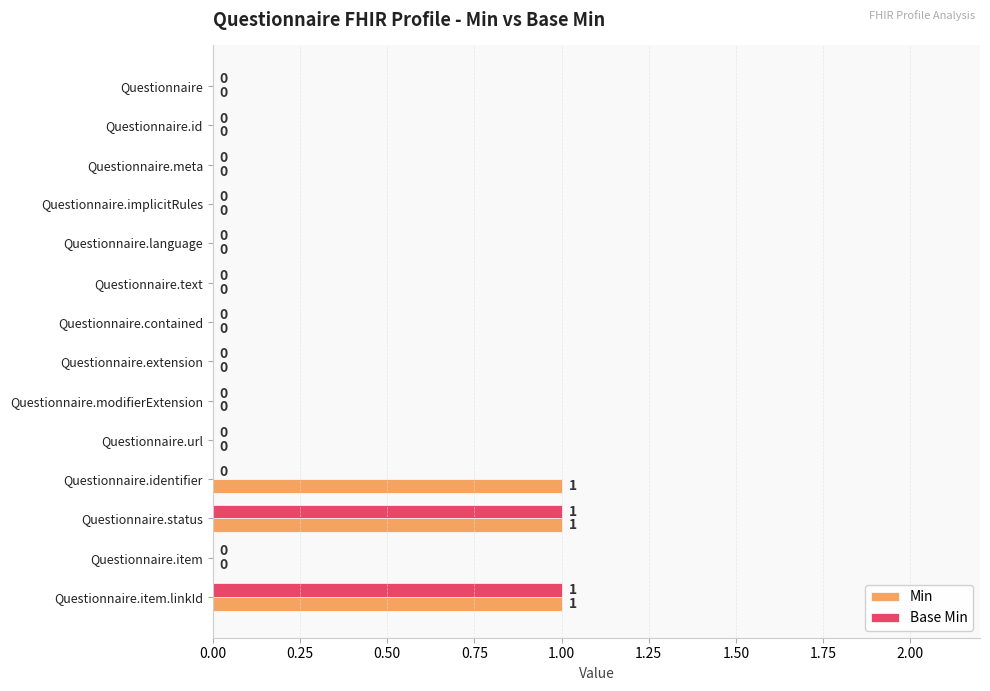

The value of Base Min at Questionnaire.item is -1. True or false?

False